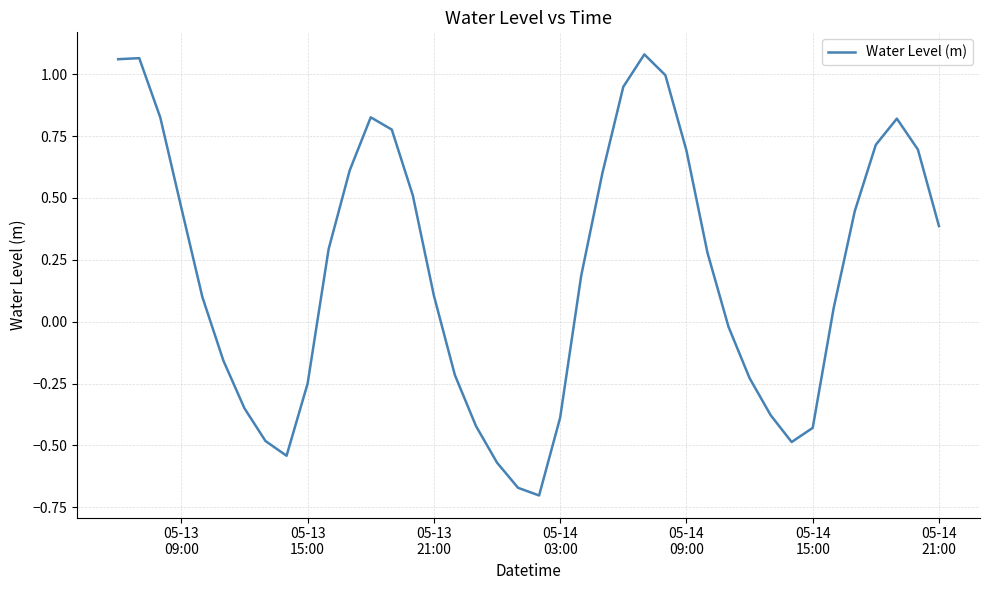

What is the difference between the maximum and minimum values?

1.8